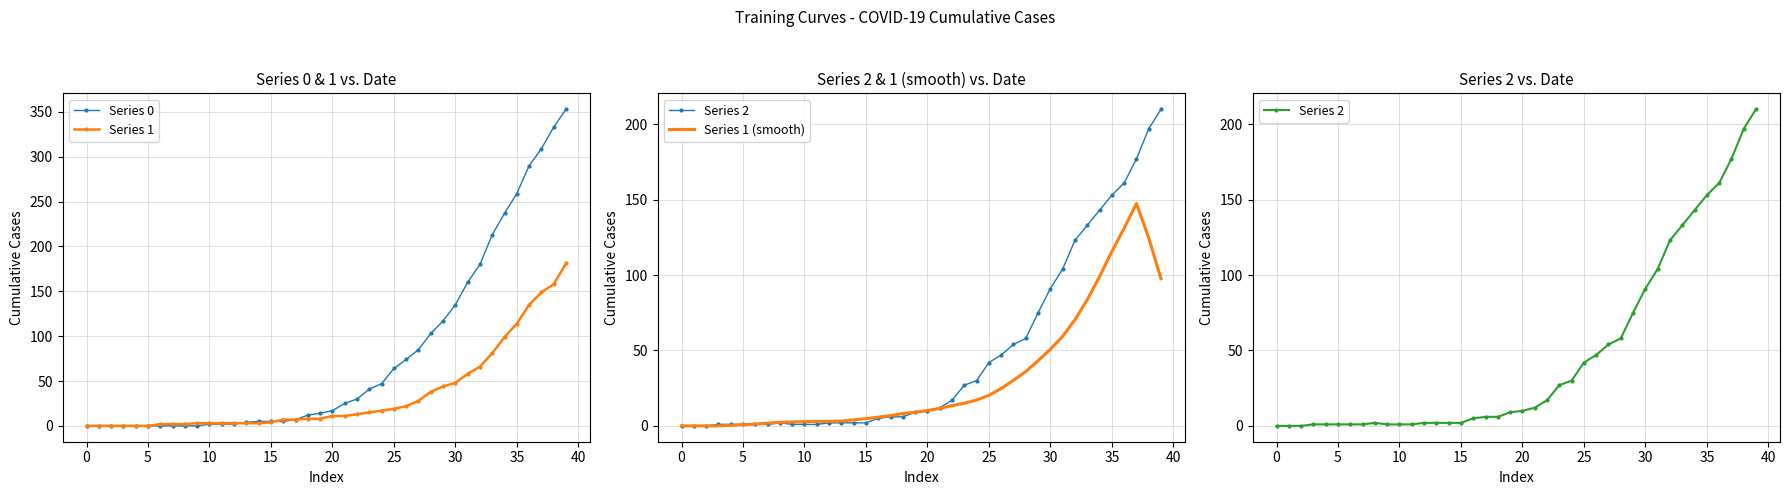

How many series are shown in this chart?

4